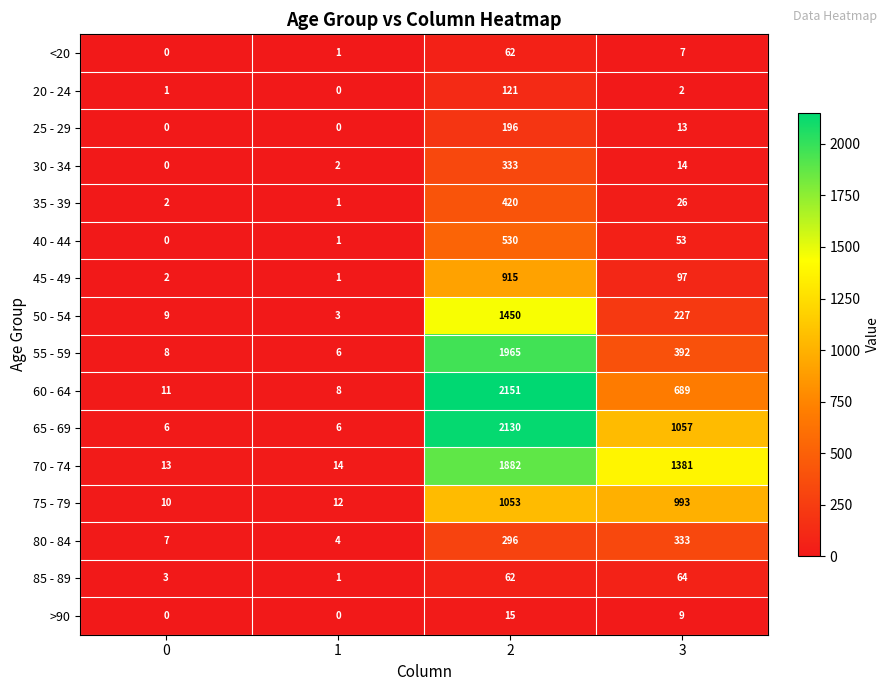

How many data points does each series have?

4